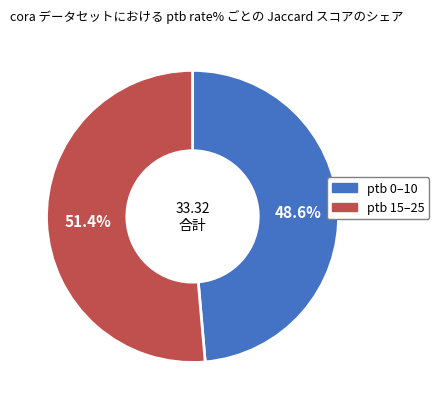

Does any single category account for the majority?

Yes